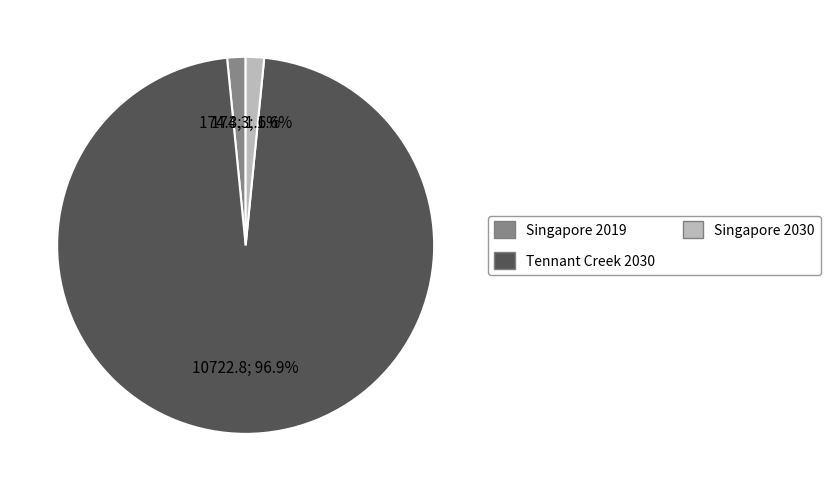

To the nearest percent, what is the combined percentage of Singapore 2030 and Singapore 2019?

3%